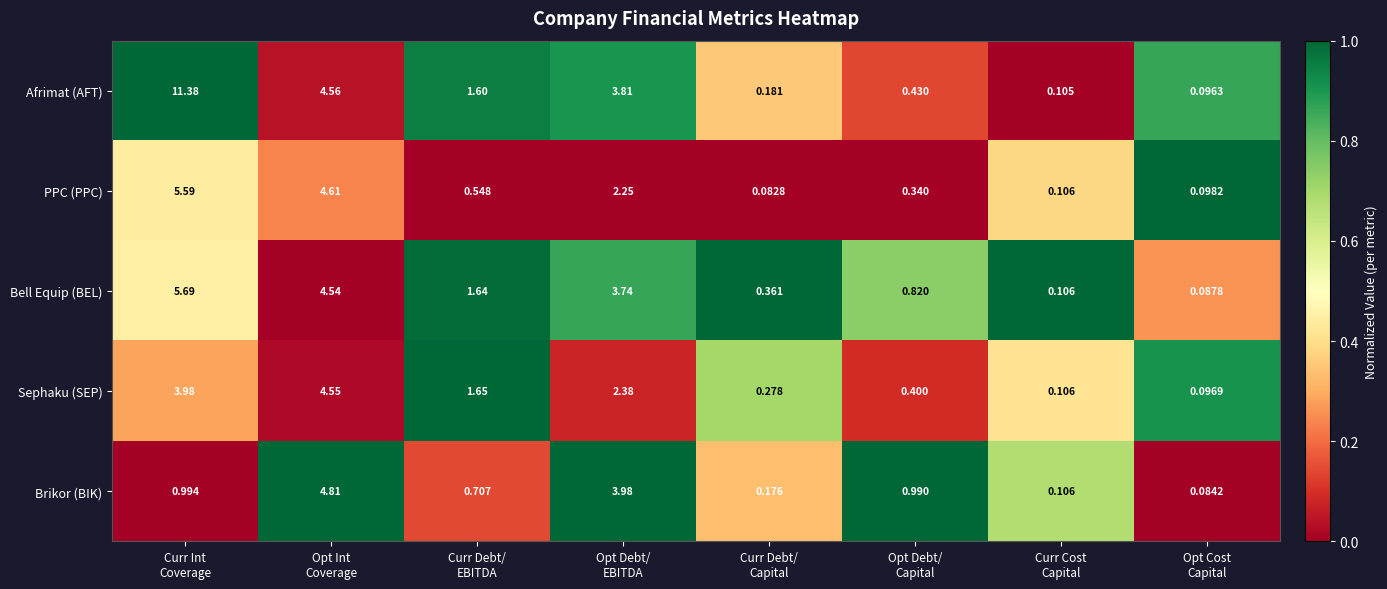

List the series in order of their peak value, lowest first.

Sephaku (SEP), Brikor (BIK), PPC (PPC), Bell Equip (BEL), Afrimat (AFT)